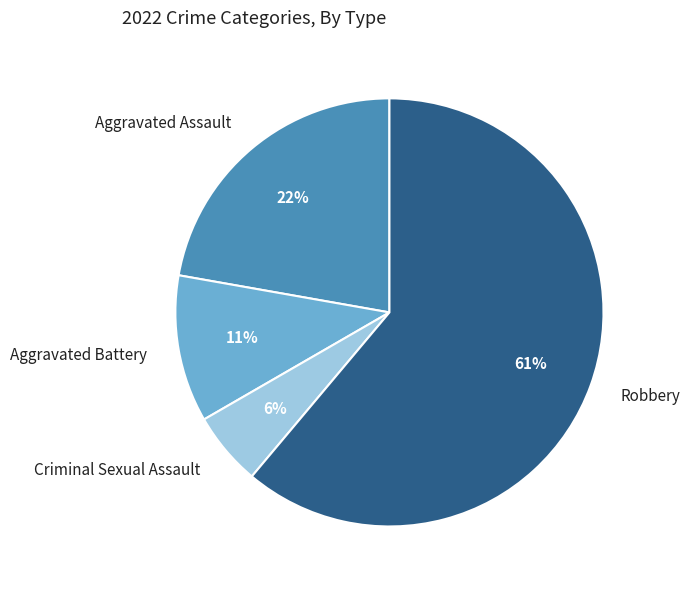

To the nearest percent, what is the average slice percentage?

25%